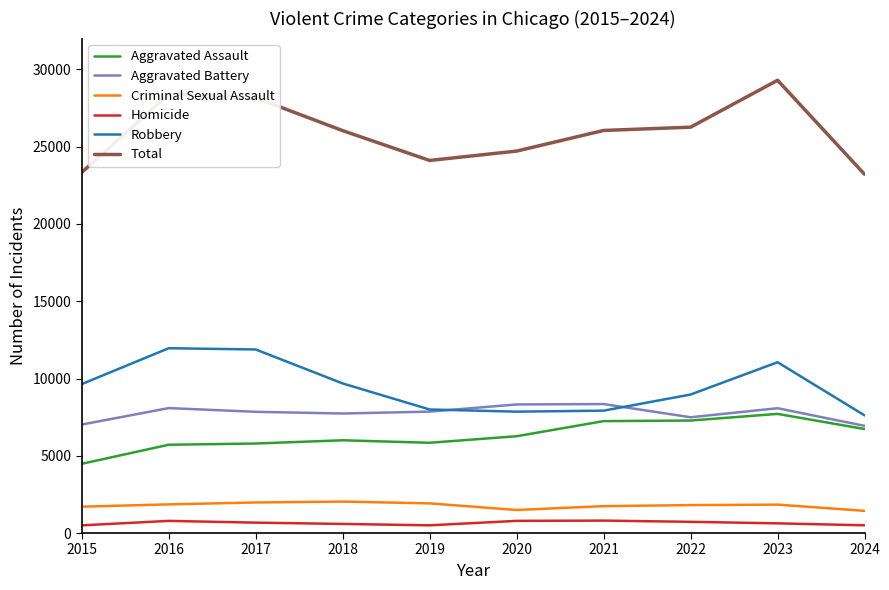

What is the difference between the Total values at 2024 and 2021?

2837